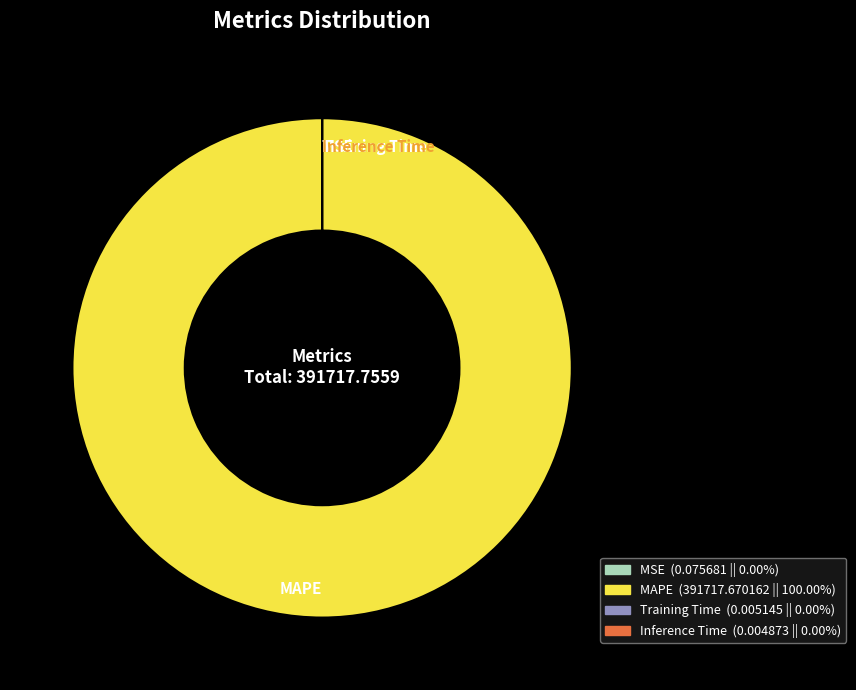

Which category has the biggest portion of the pie?

MAPE